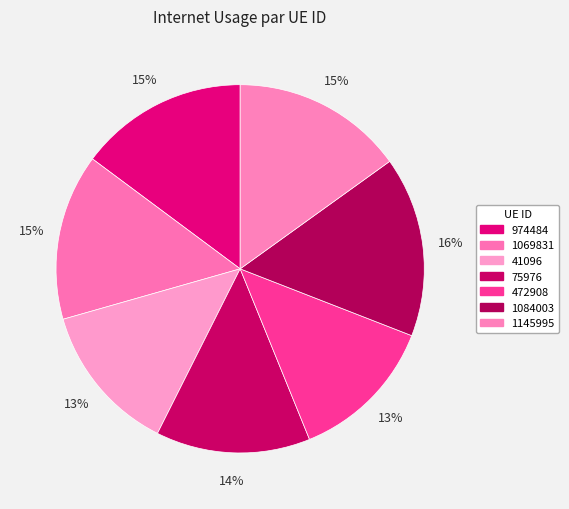

What percentage do 75976 and 41096 together represent?

26.7%